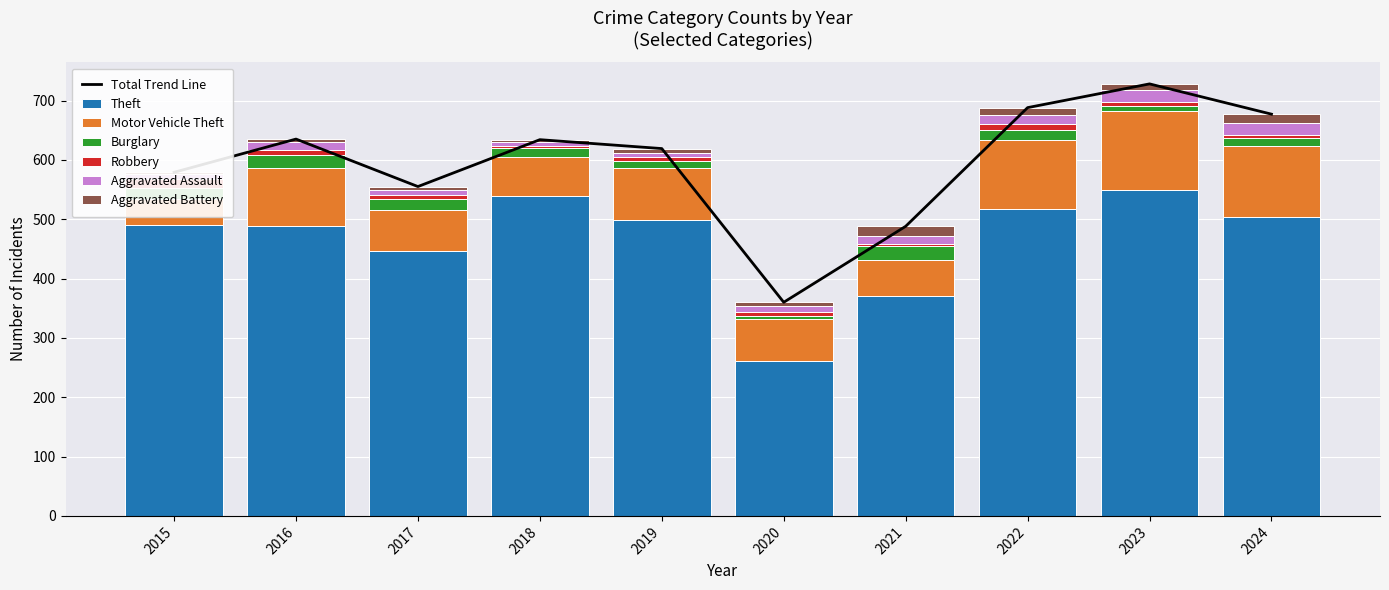

What is the difference between the maximum and second lowest values in the Robbery series?

10